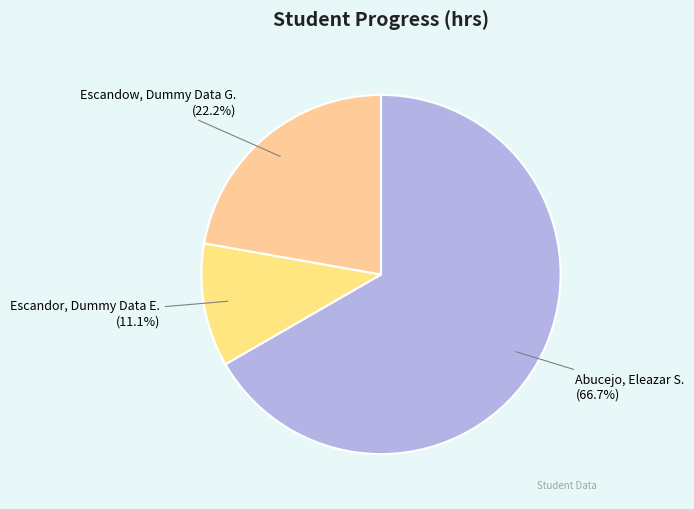

How many segments does this pie chart have?

3